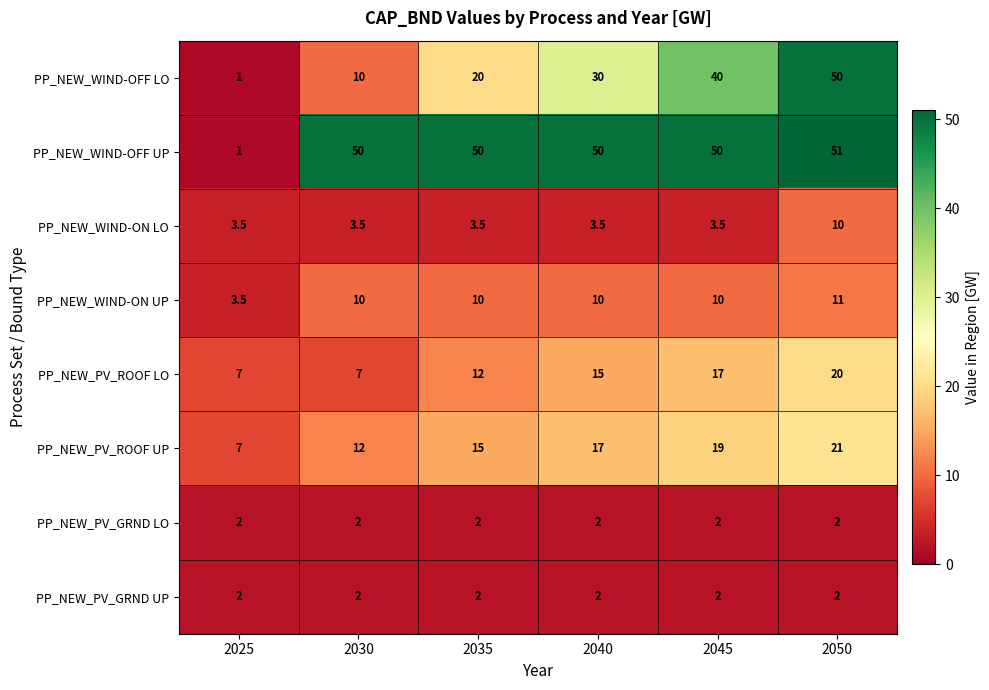

Which category has the lowest value across all series?

2025